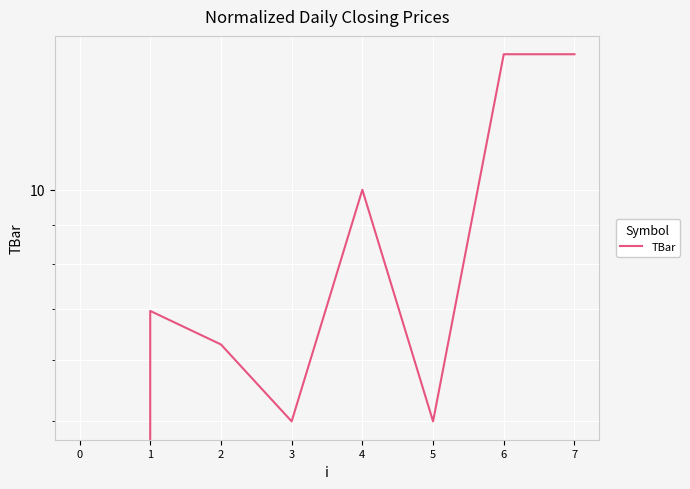

Is it true that the value at 2 is 10.9?

False